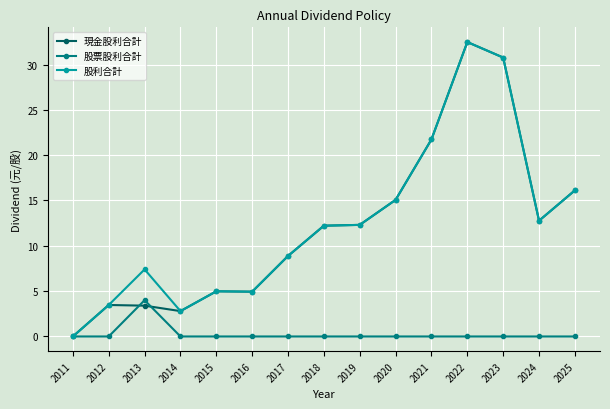

True or false: 股利合計 has a value of 14.2 at 2017.

False